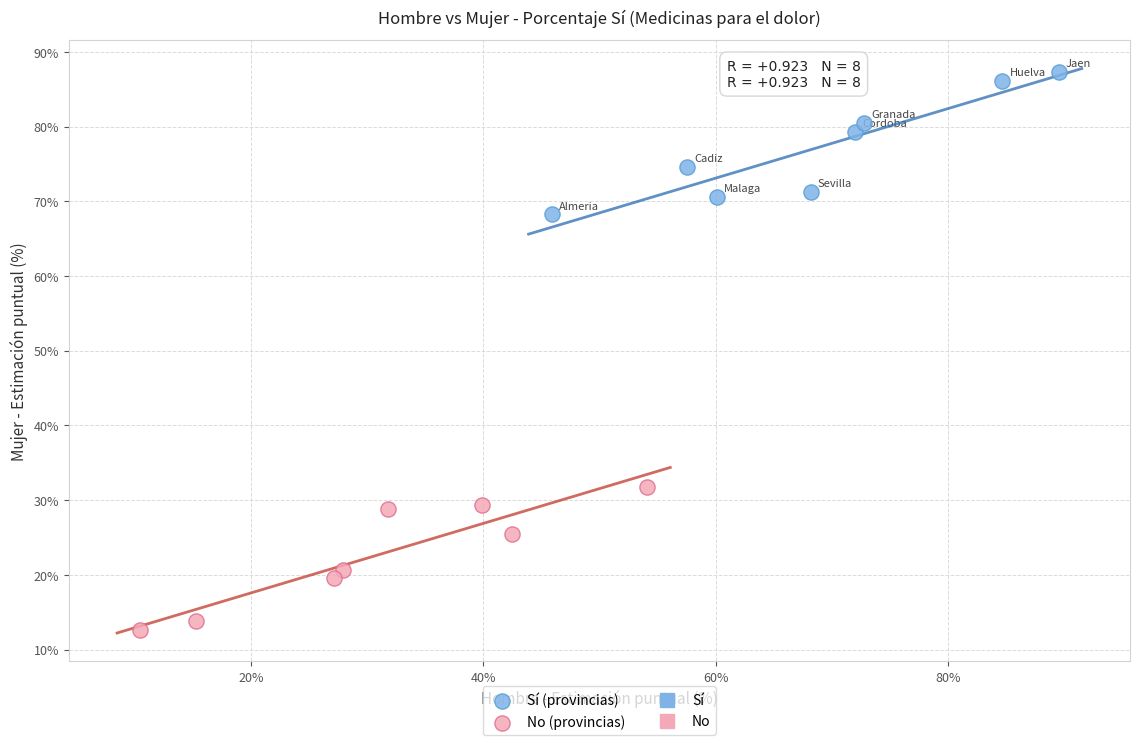

Which series reaches the minimum Y coordinate?

No (provincias)